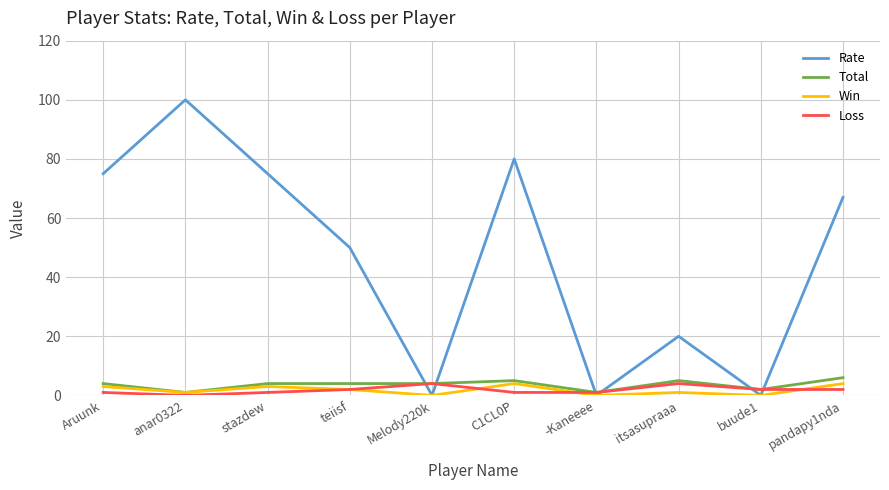

What are all the series names shown in the legend?

Rate, Total, Win, Loss